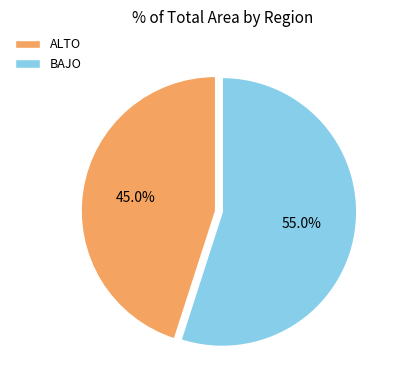

What is the ratio of the value at ALTO to the value at BAJO?

0.8